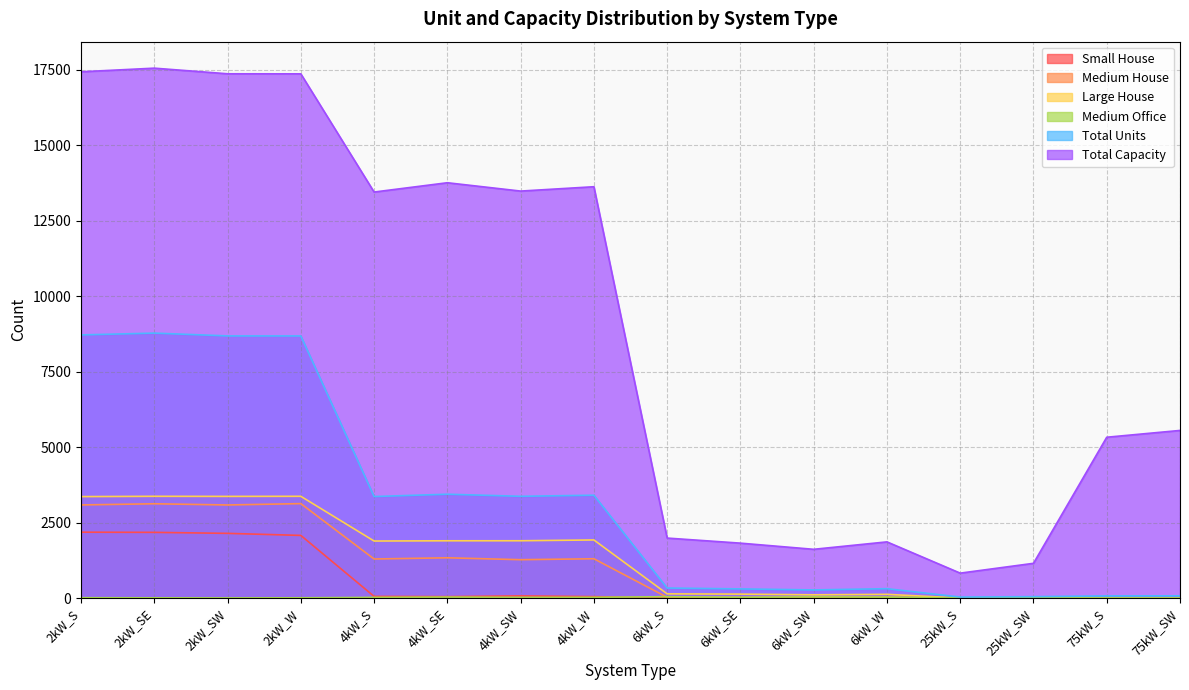

At which category does Medium Office reach its first local peak?

4kW_SE